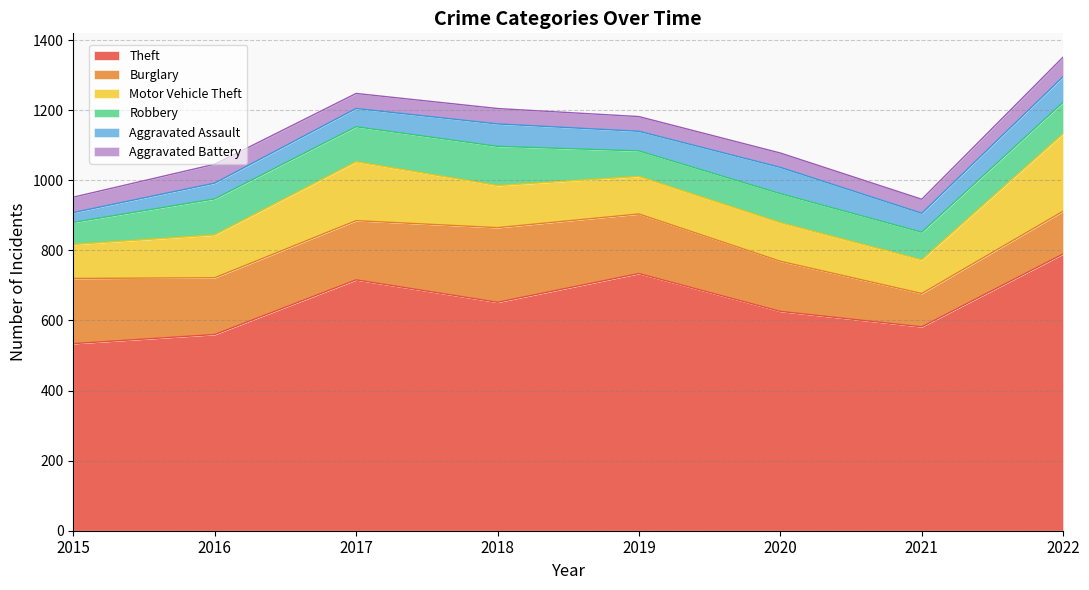

True or false: Motor Vehicle Theft and Theft intersect in this chart.

False